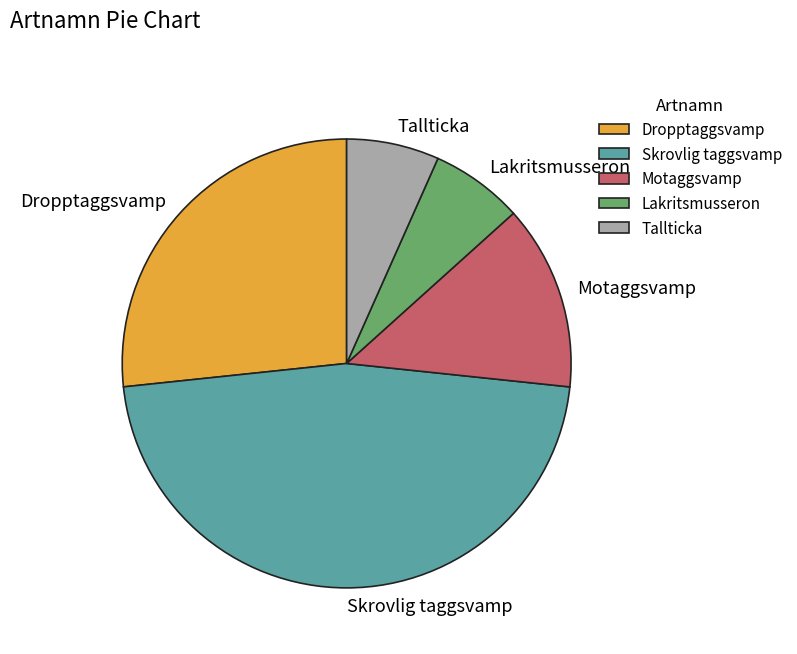

True or false: Skrovlig taggsvamp accounts for 38% of the total.

False